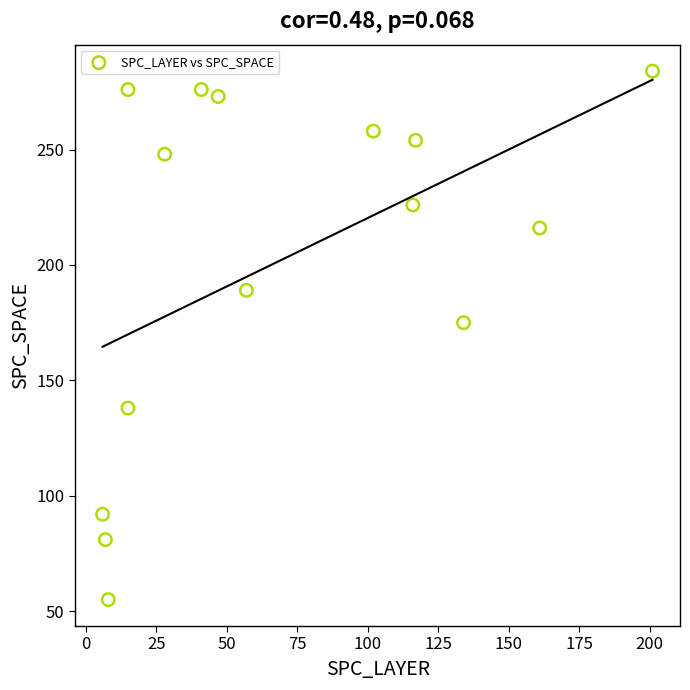

What Y value in the scatter plot is closest to 169?

175